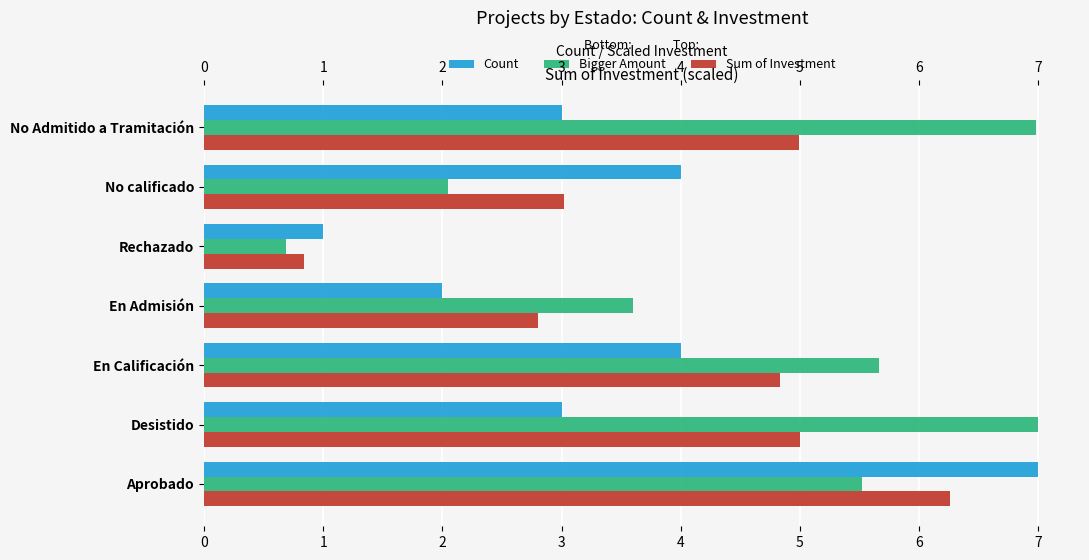

True or false: Sum of Investment has a value of 6.3 at Aprobado.

True